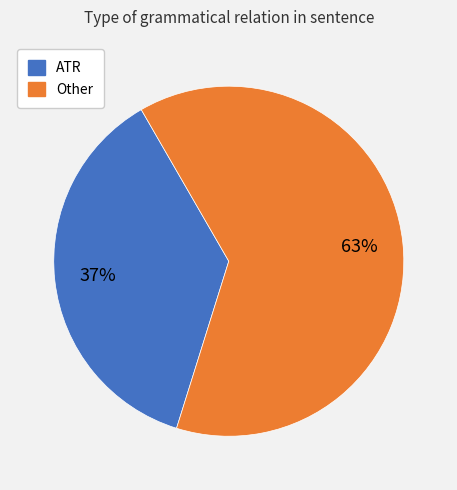

To the nearest percent, what is the average slice percentage?

50%